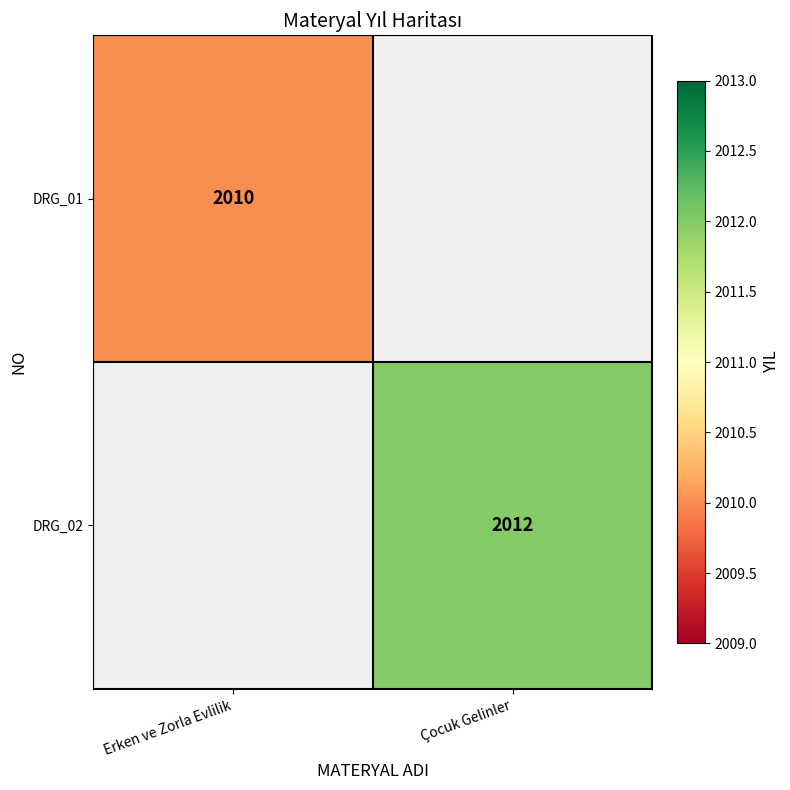

The value of DRG_02 at Çocuk Gelinler is 3533. True or false?

False